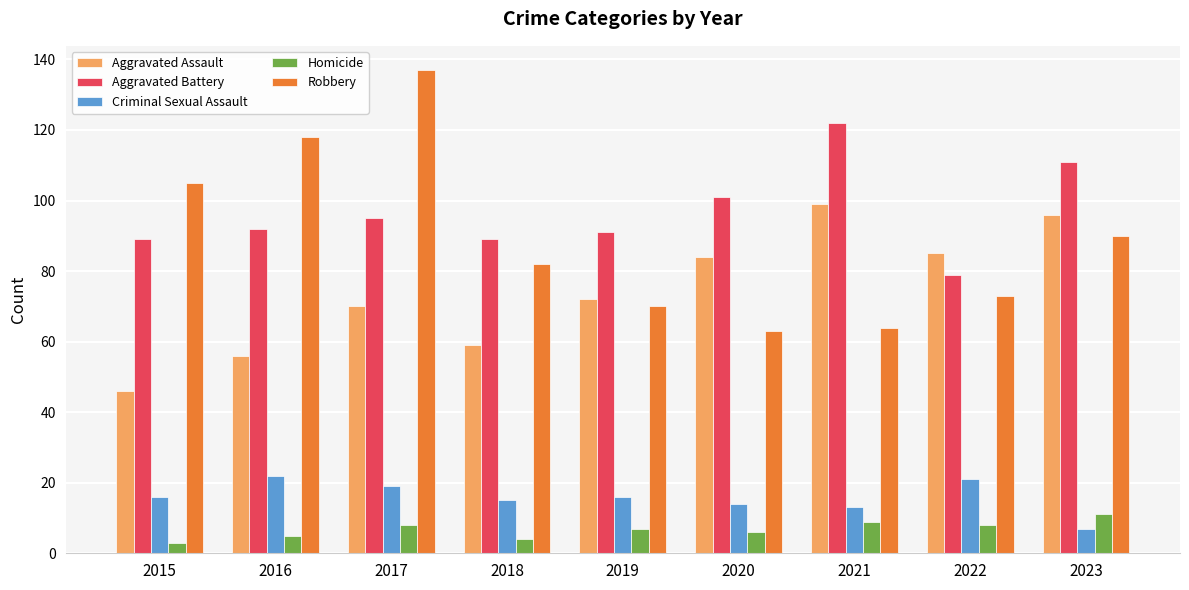

Does the chart contain any negative values?

No